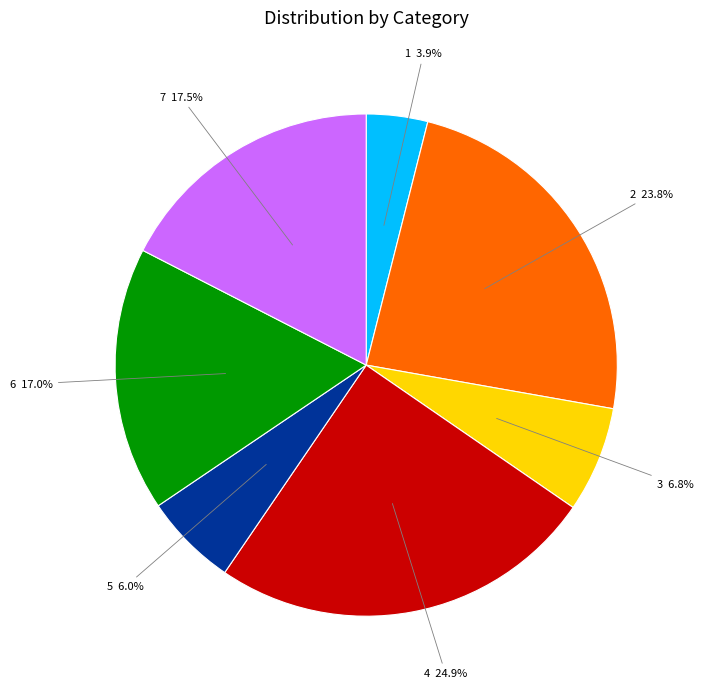

What portion of the pie excludes 7?

82.5%